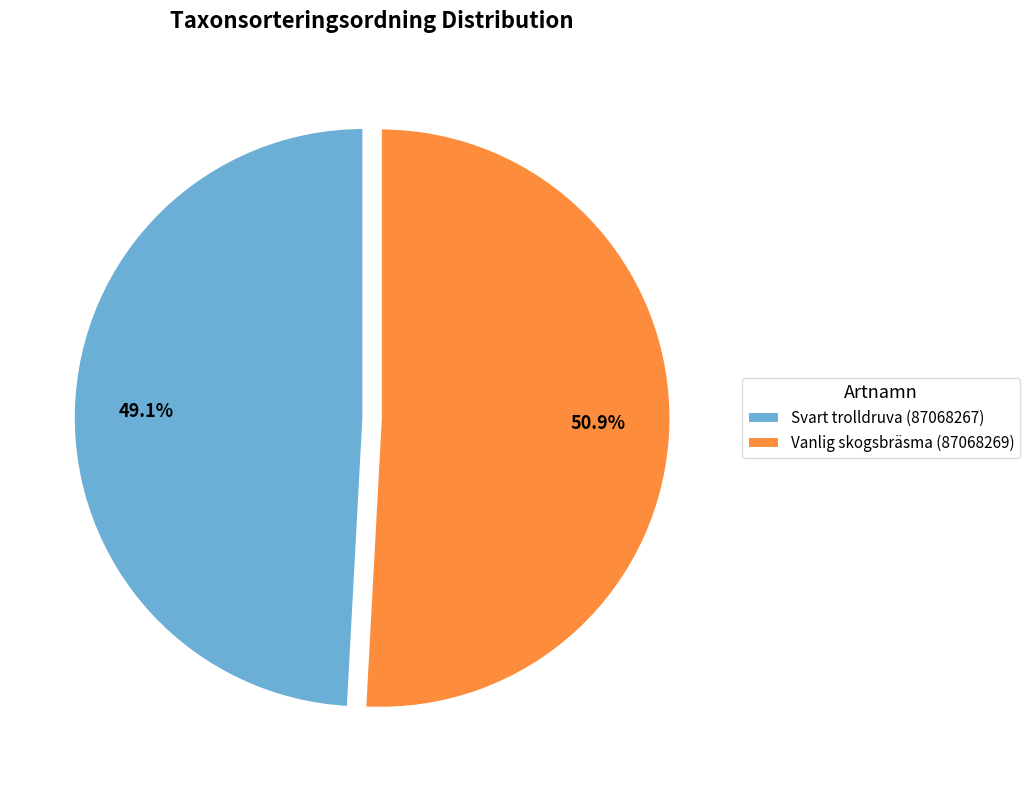

How many segments does this pie chart have?

2